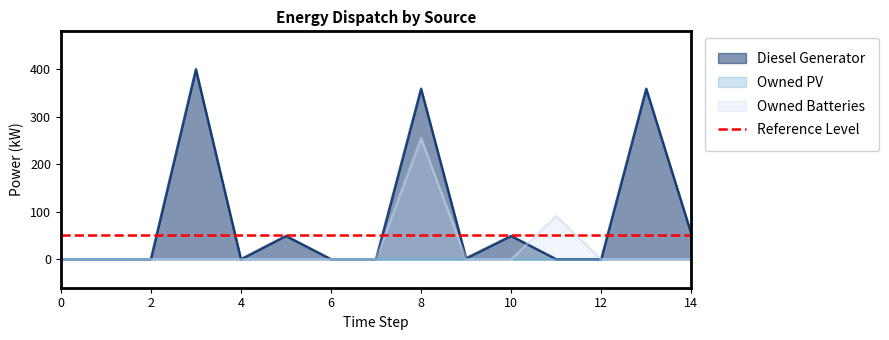

The value of Owned Batteries at 12 is 0. True or false?

True